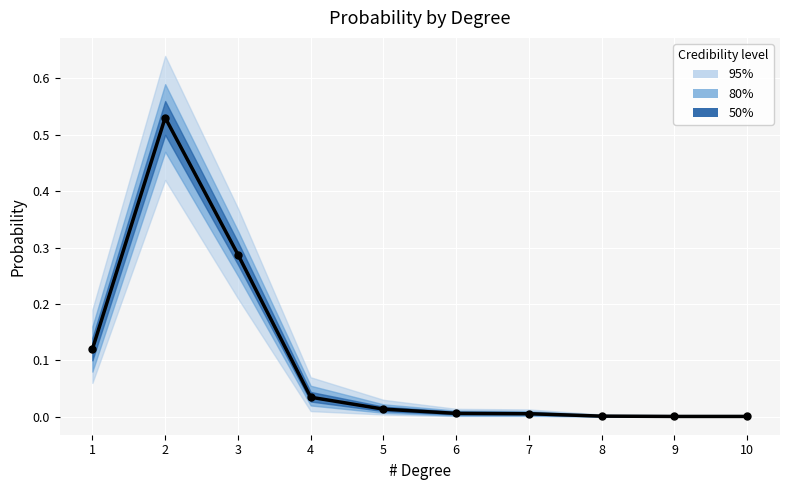

Between 10 and 3, which is larger?

3